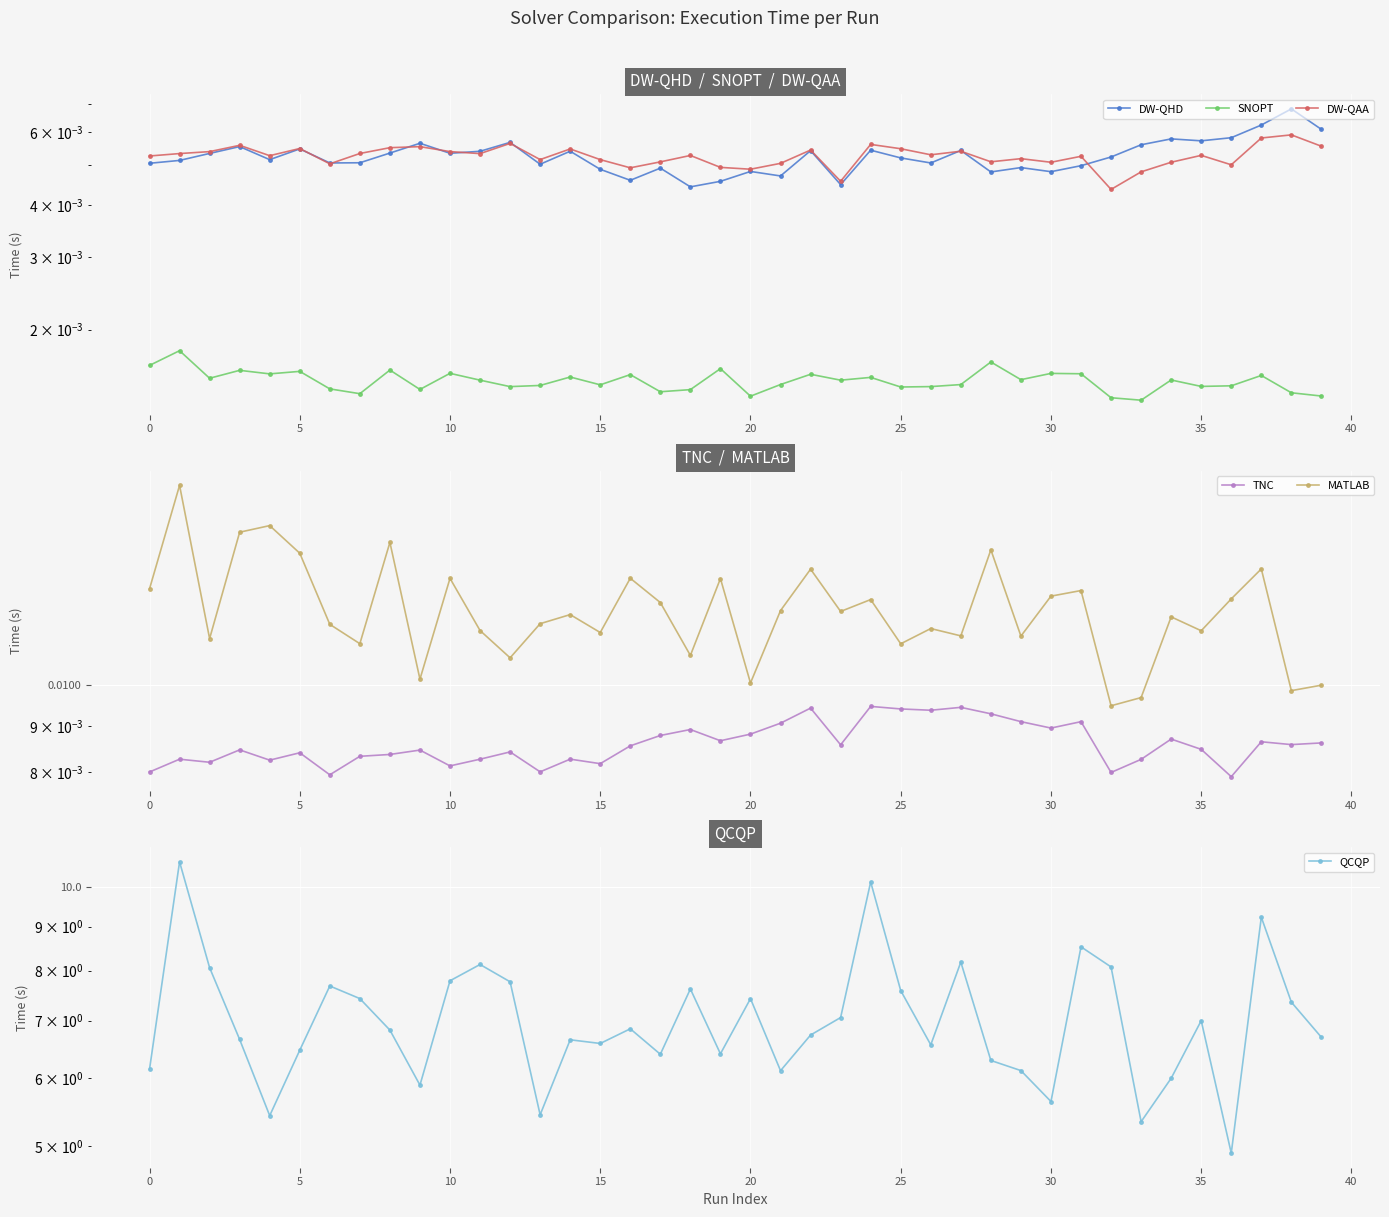

True or false: DW-QAA and QCQP intersect in this chart.

False